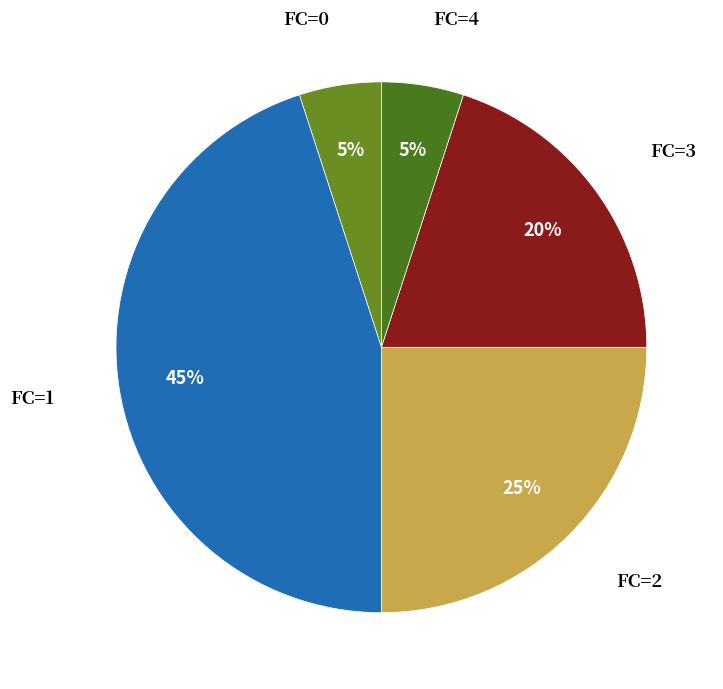

To the nearest percent, what is the combined percentage of FC=2 and FC=3?

45%